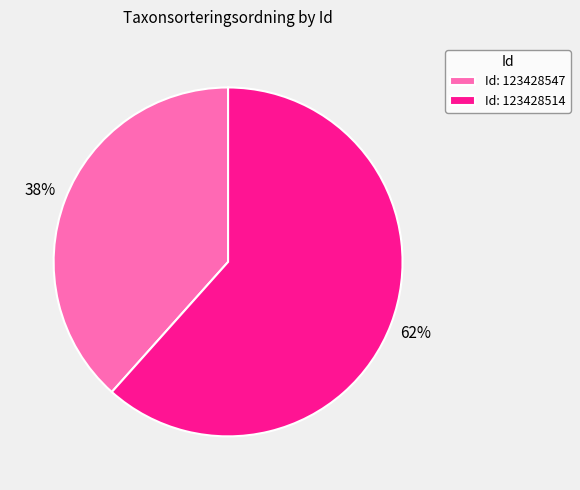

To the nearest percent, what is the combined percentage of Id: 123428547 and Id: 123428514?

100%